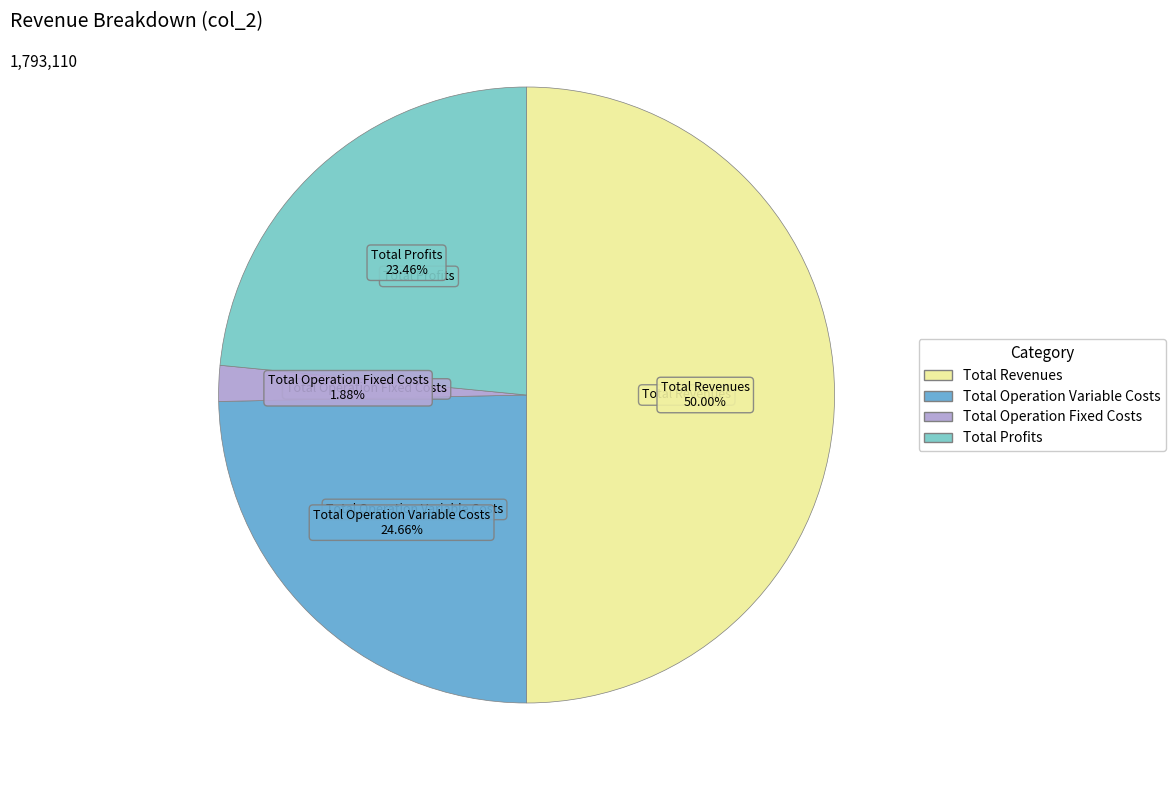

How many slices are in this pie chart?

4